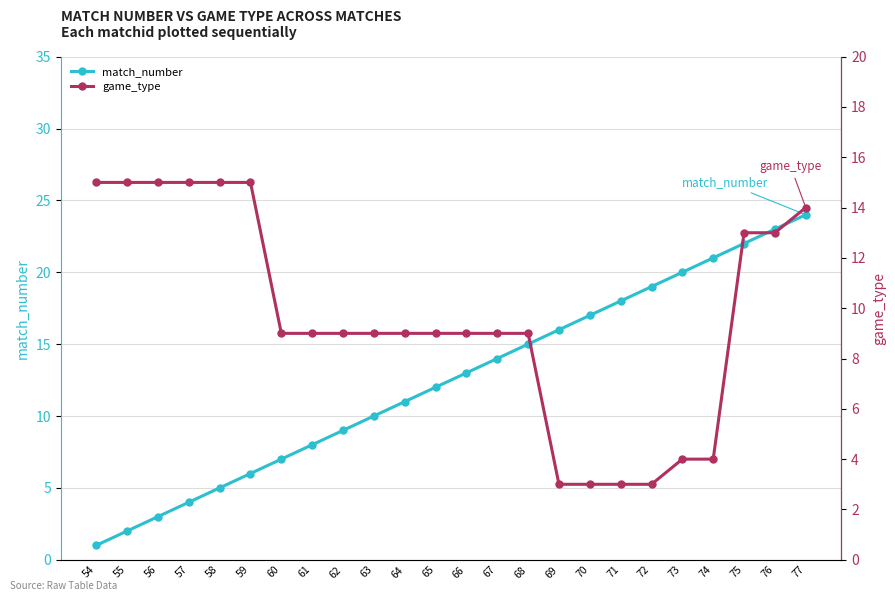

At 76, list the series in order from smallest to largest.

game_type, match_number